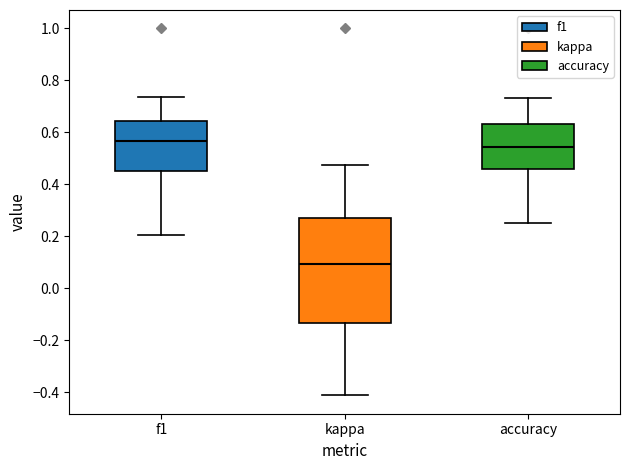

Where does the median line of the box for f1 sit on the y-axis? The values are not printed on the chart, so give them approximately, as read against the axis.

0.56